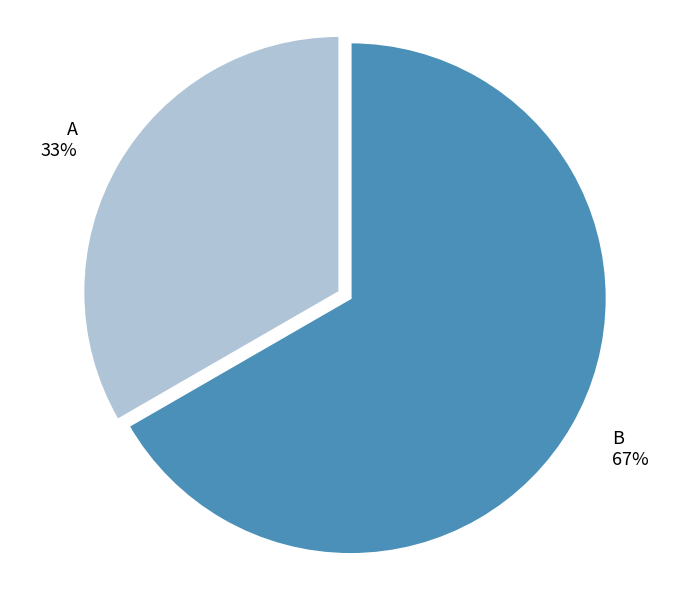

What percentage is the A slice, to the nearest percent?

33%